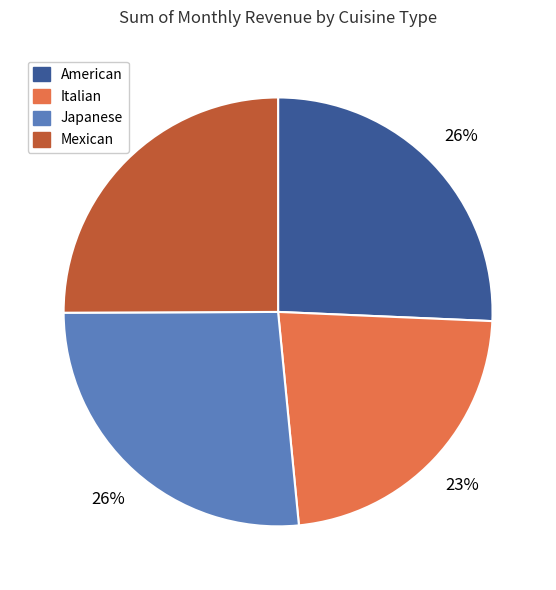

What percentage is the Italian slice, to the nearest percent?

23%